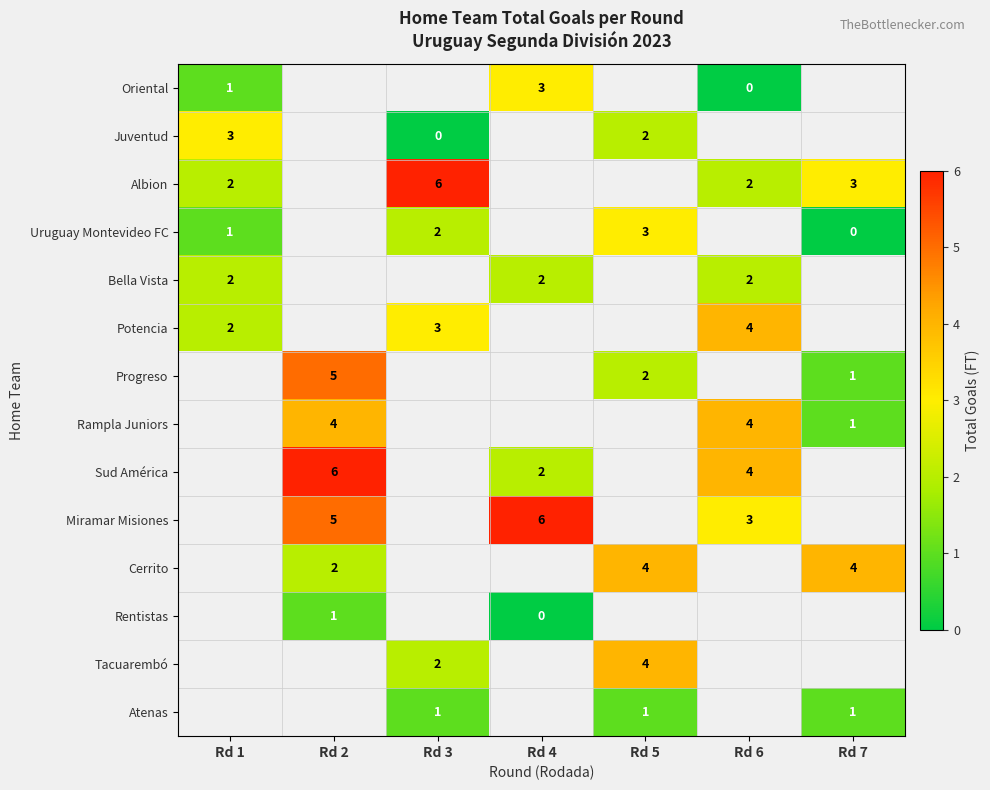

How many categories are shown in the chart?

7